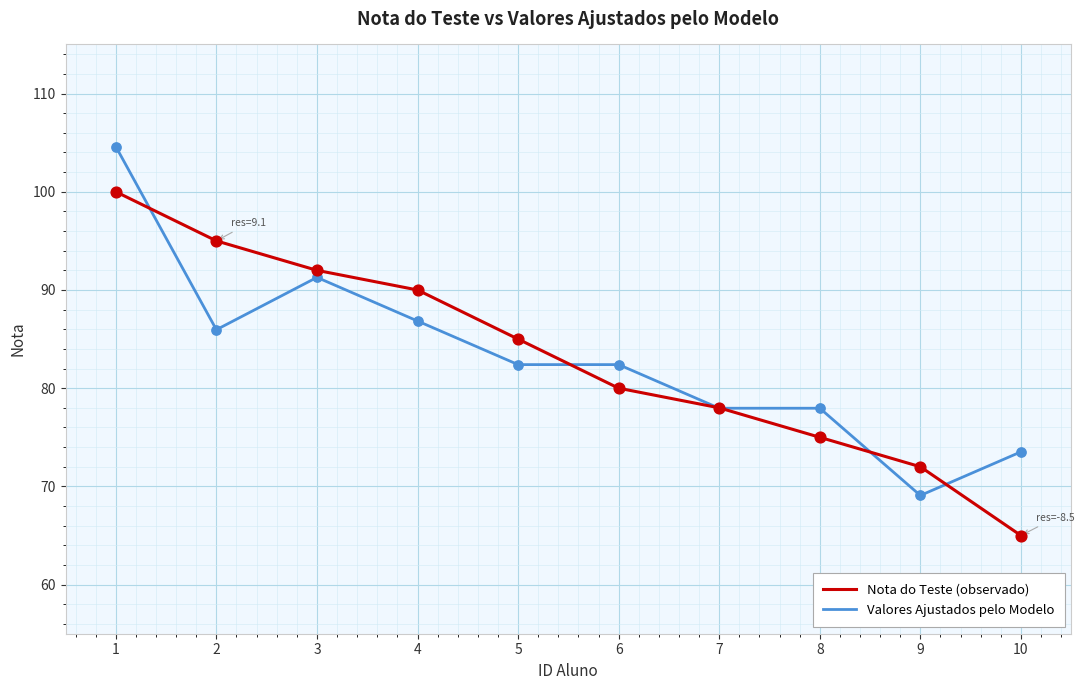

What are all the series names shown in the legend?

Nota do Teste (observado), Valores Ajustados pelo Modelo